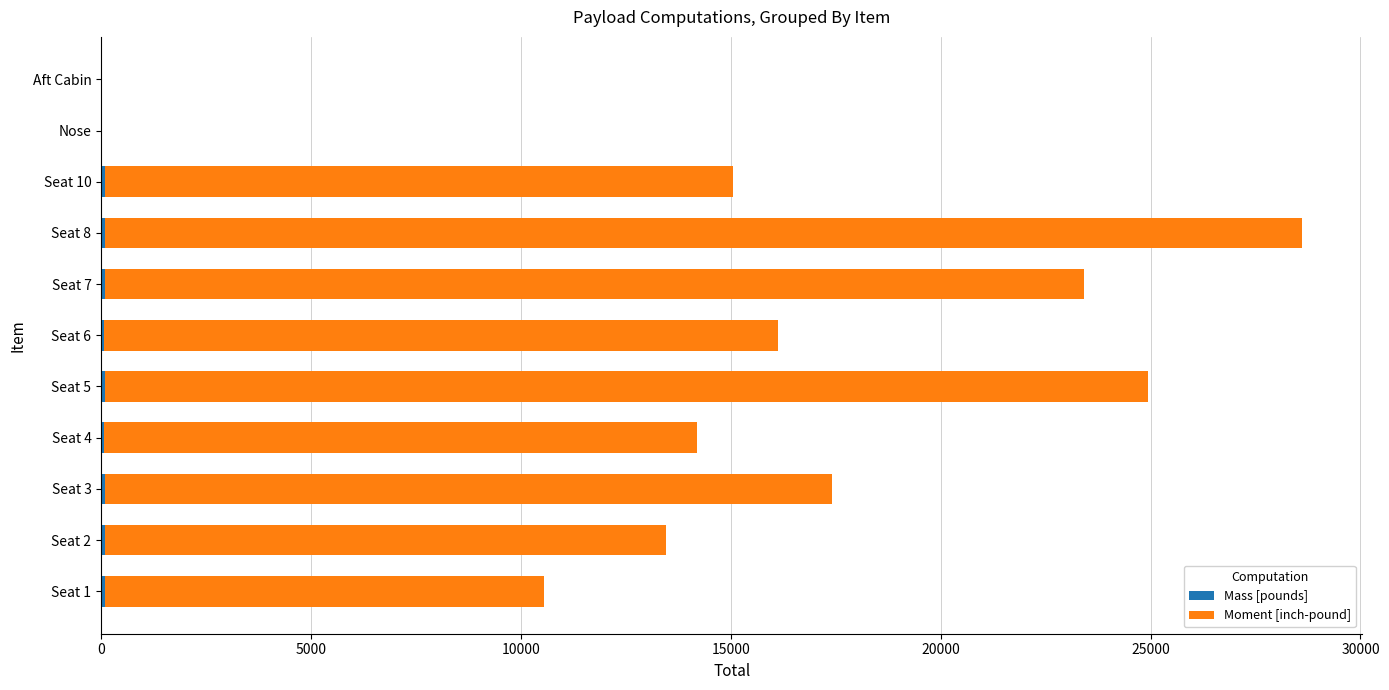

At which category is the sum across all series the highest?

Seat 8